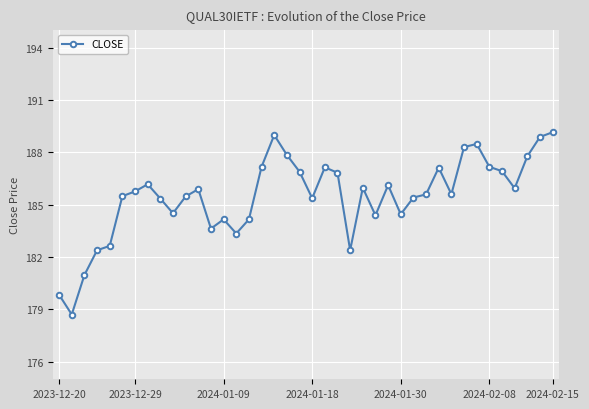

True or false: there are more than 1 points higher than both neighbors.

True